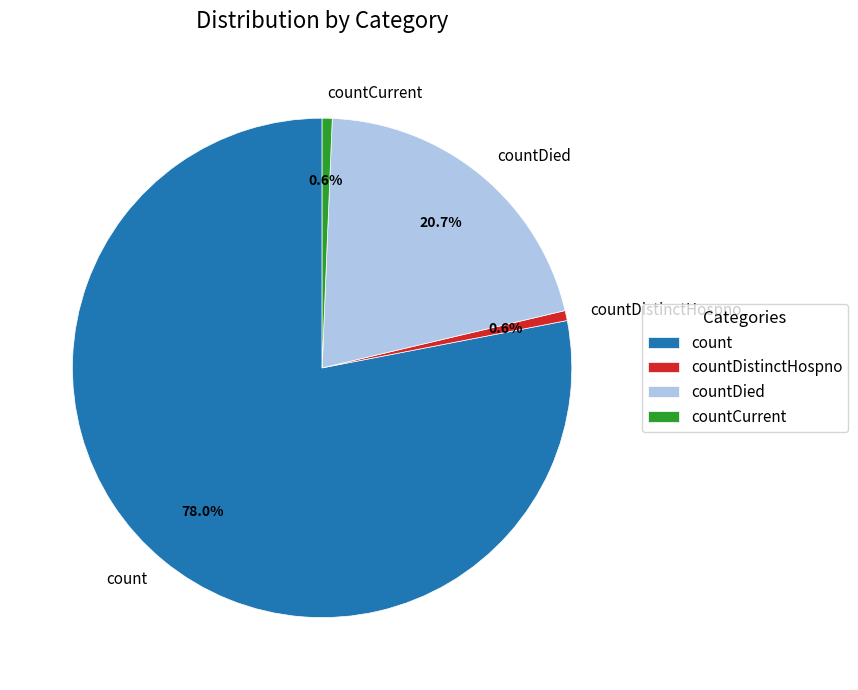

What percentage is the countDistinctHospno slice, to the nearest percent?

1%